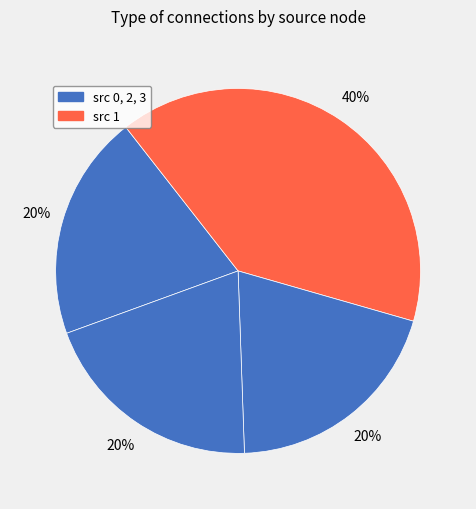

Is there any slice that represents more than half of the pie?

No